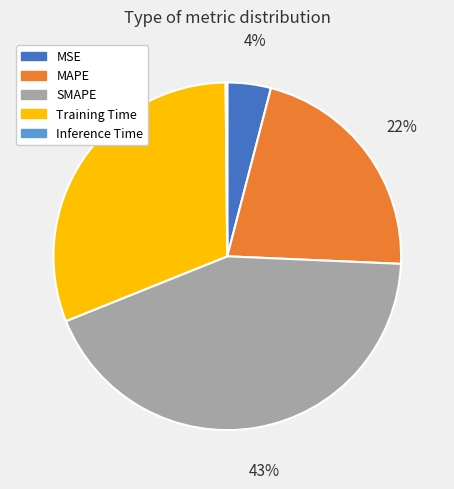

To the nearest percent, what is the combined percentage of SMAPE and MAPE?

65%